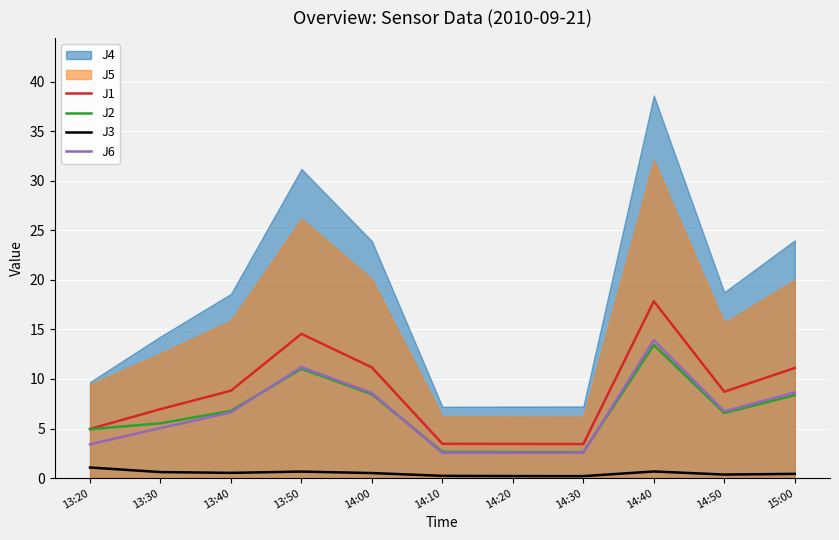

How many interior local valleys does the J3 series have?

3